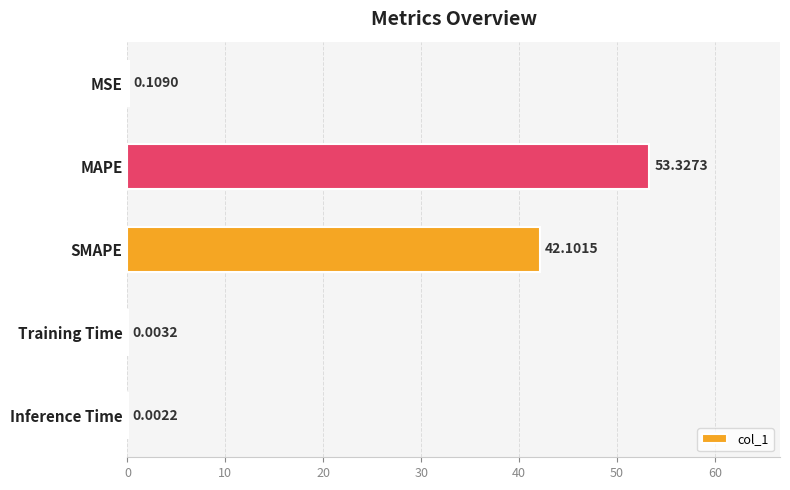

Between SMAPE and Inference Time, which is larger?

SMAPE